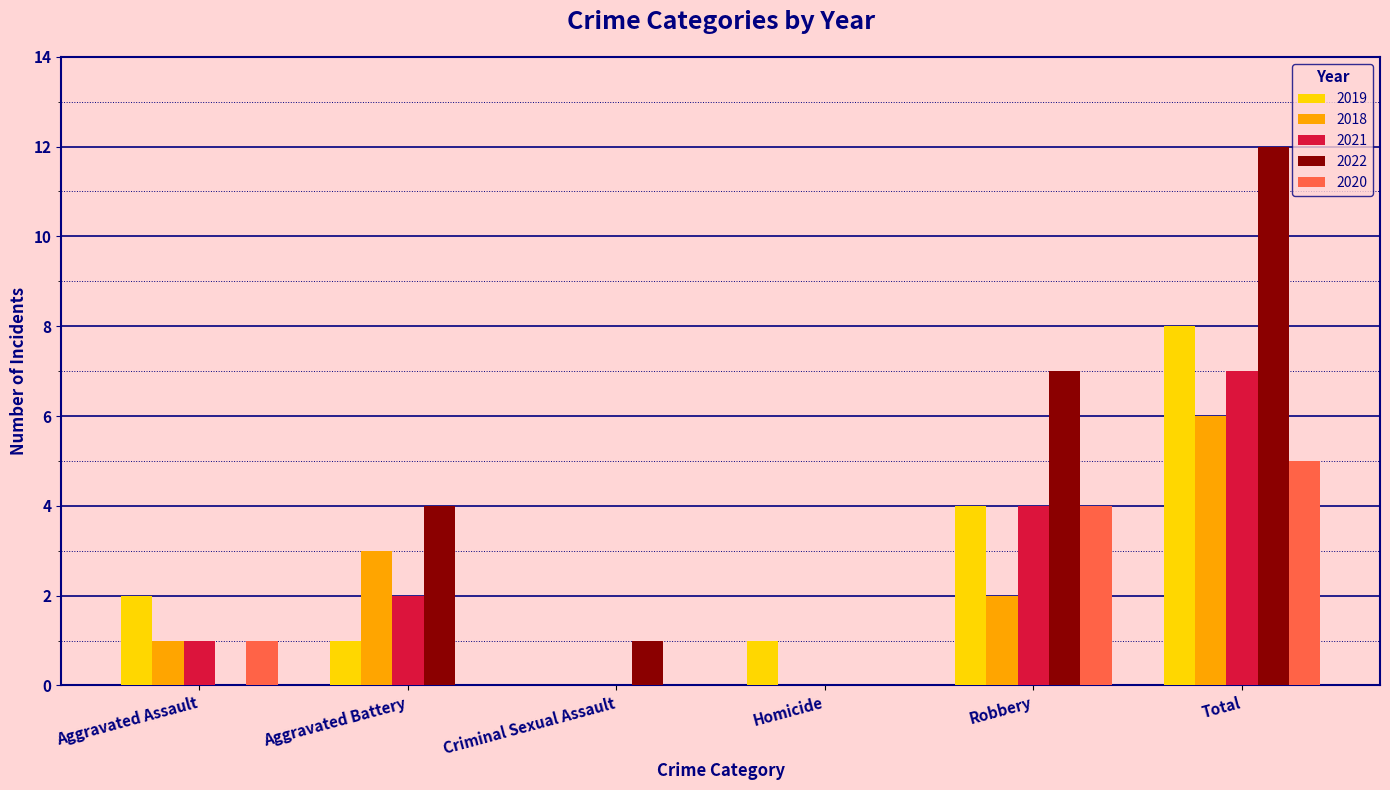

What is the approximate value of 2020 at Aggravated Assault?

1